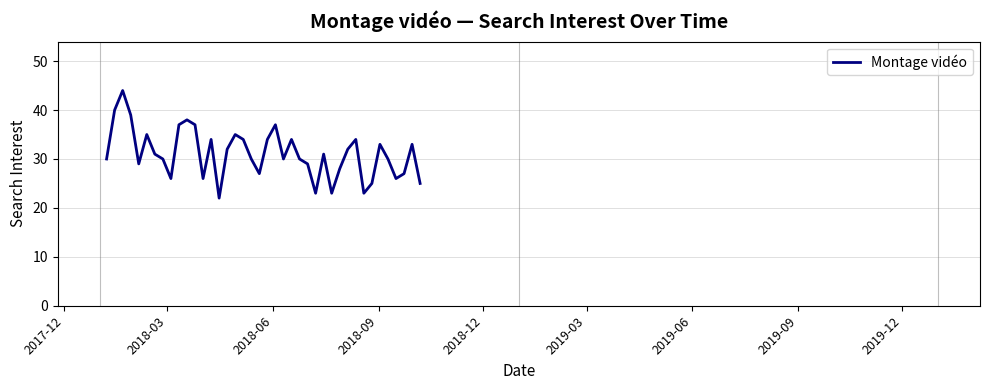

Reading left to right, transcribe all the data shown in this chart.

30	40	44	39	29	35	31	30	26	37	38	37	26	34	22	32	35	34	30	27	34	37	30	34	30	29	23	31	23	28	32	34	23	25	33	30	26	27	33	25